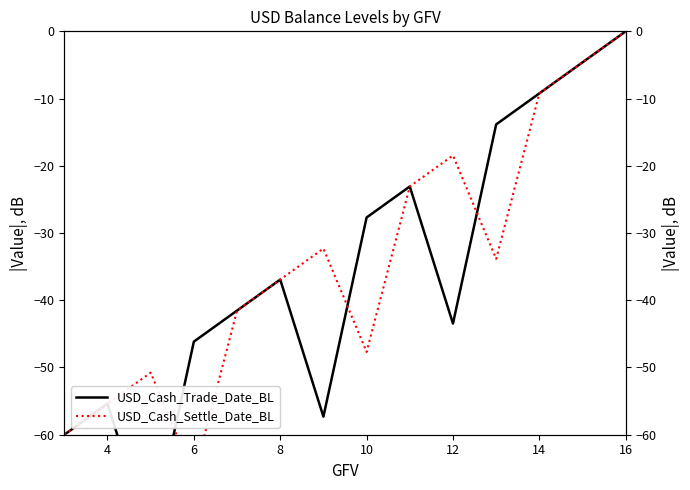

True or false: USD_Cash_Trade_Date_BL and USD_Cash_Settle_Date_BL cross at least once.

True